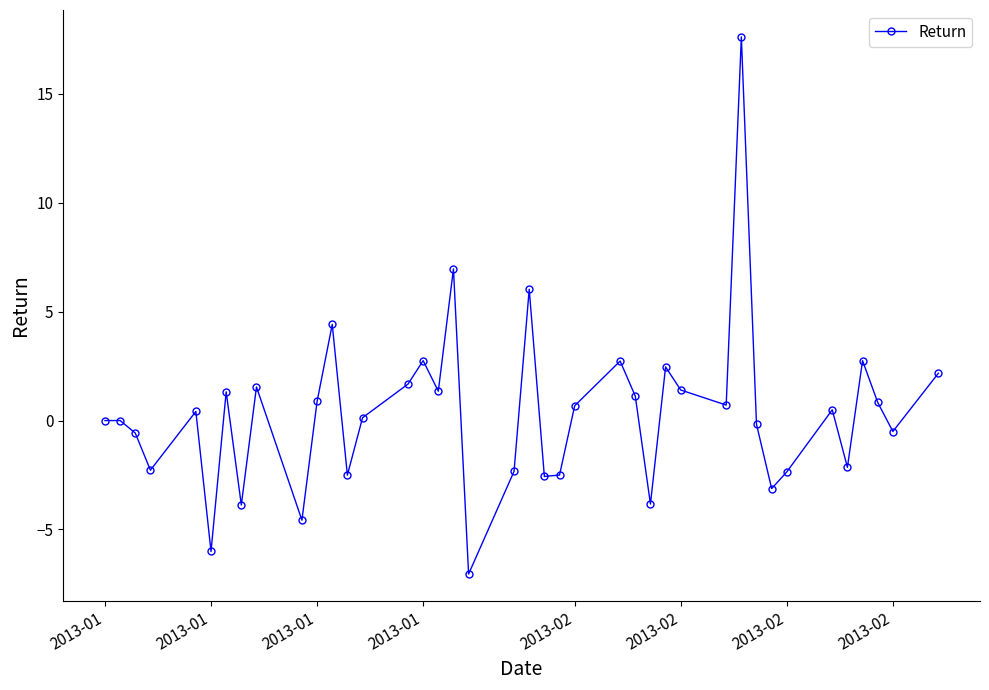

What is the smallest value displayed?

-7.0